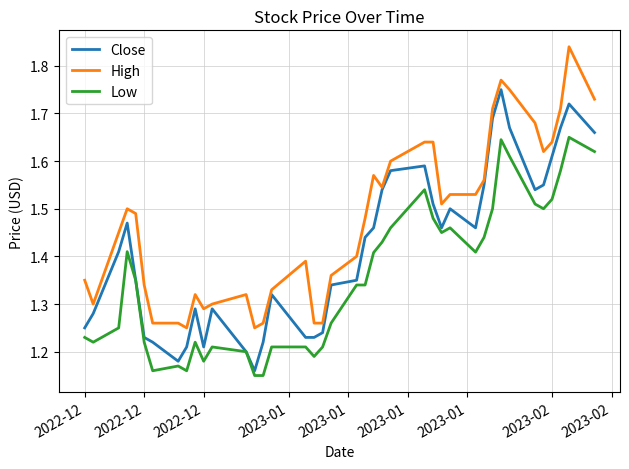

Rank the series by their maximum value, from lowest to highest.

Low, Close, High